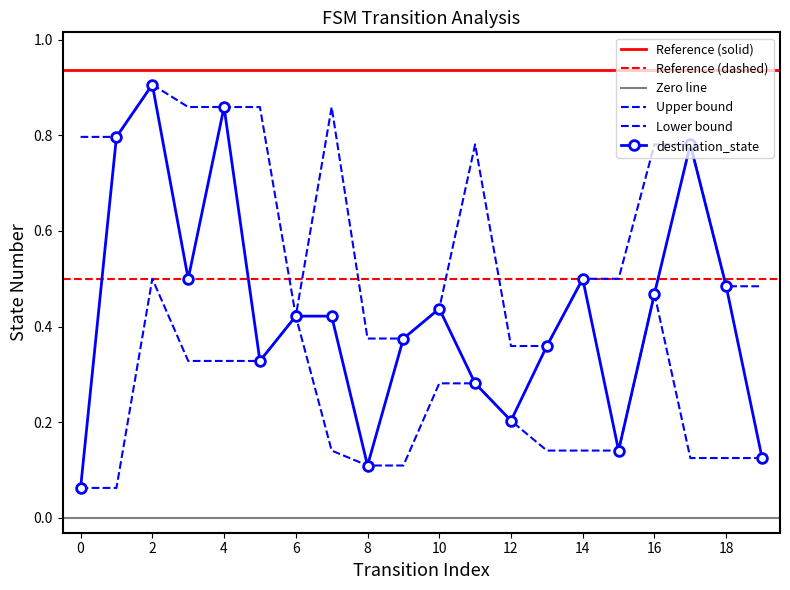

What is the difference between the maximum and minimum values in the upper_band series?

0.5